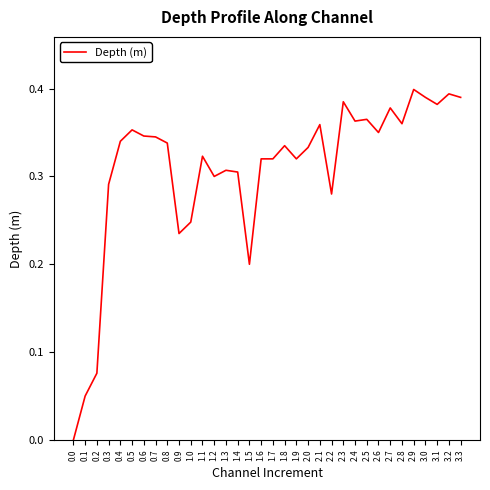

Which has a higher value, 0.6 or 2.9?

2.9